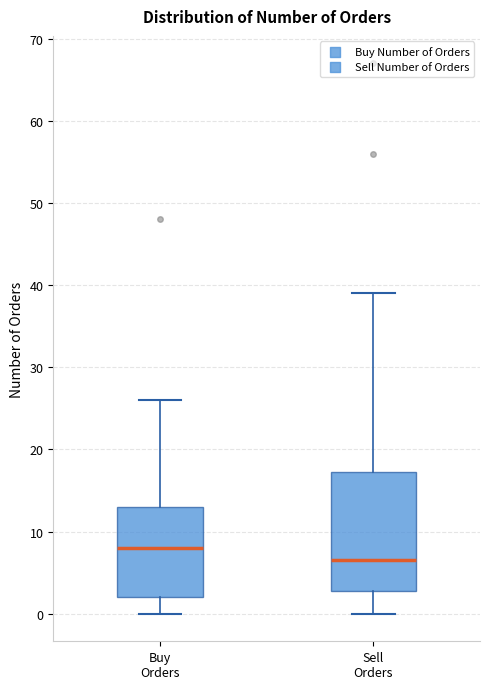

Reading left to right, transcribe this box plot: for each box, give where its median line is, the range the box spans, and where its two whiskers end, as read against the y-axis. The values are not printed on the chart, so give them approximately, as read against the axis.

Buy Orders: median 8, box 2 to 13, whiskers 0 to 26
Sell Orders: median 7, box 3 to 17, whiskers 0 to 39